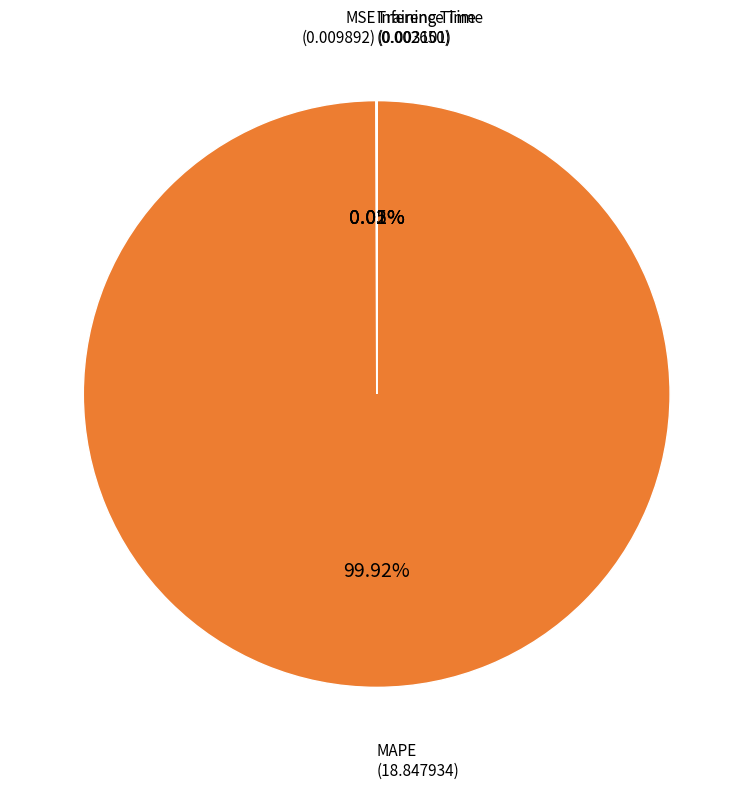

Does any single category account for the majority?

Yes